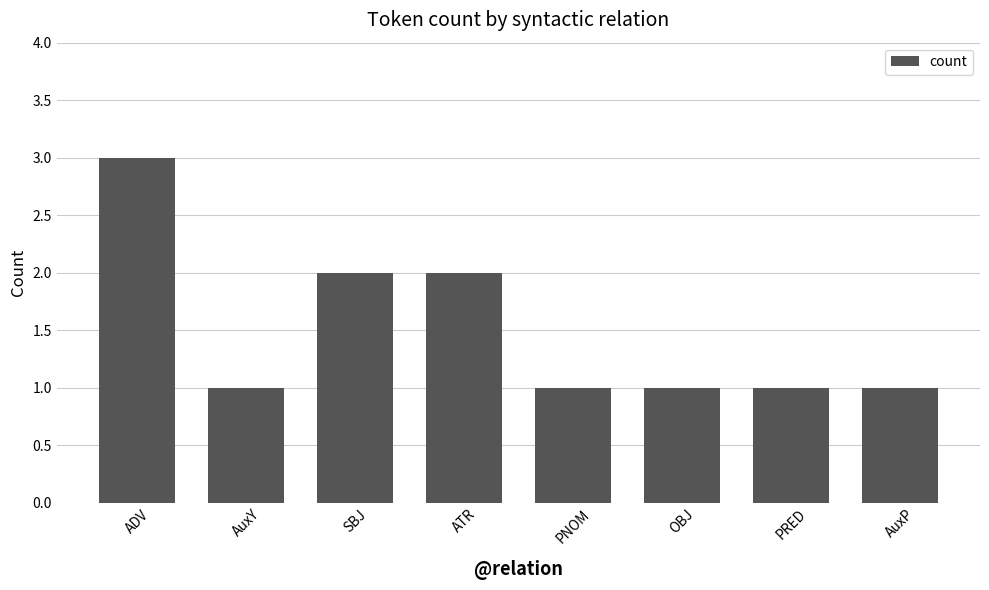

Is it true that the value at OBJ is 1?

True